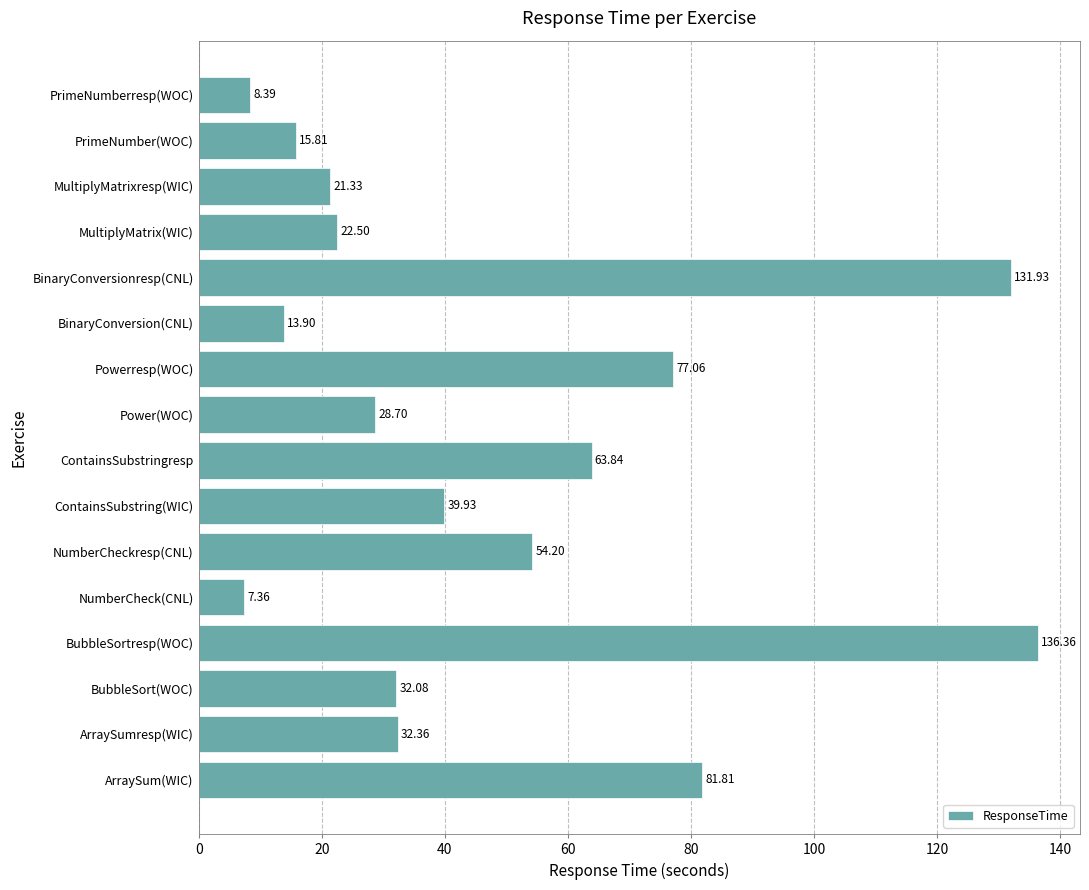

Where is the data nearest to the value 71?

Powerresp(WOC)